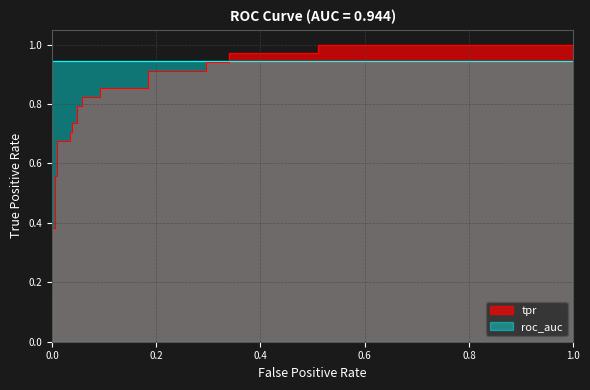

Does the chart have visible grid lines?

Yes